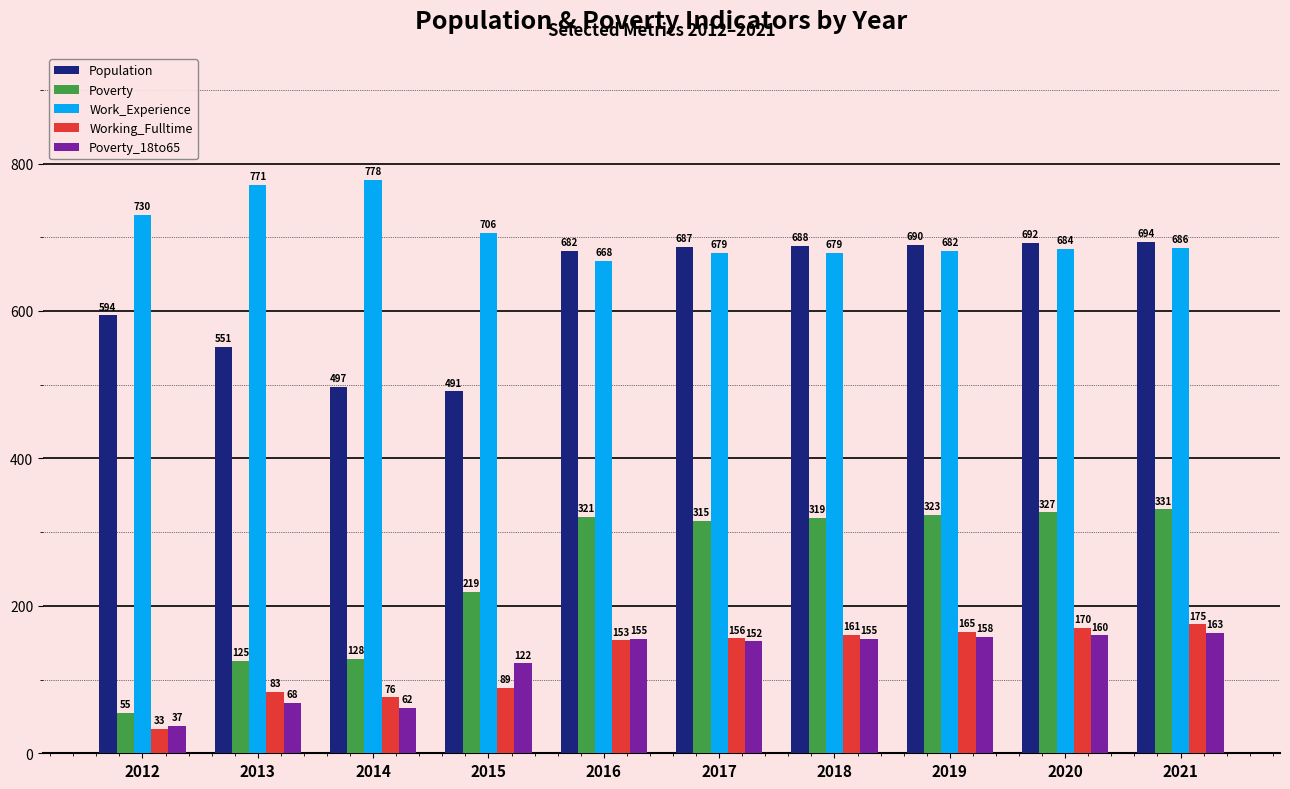

What is the approximate value of Poverty_18to65 at 2018, to the nearest 10?

160